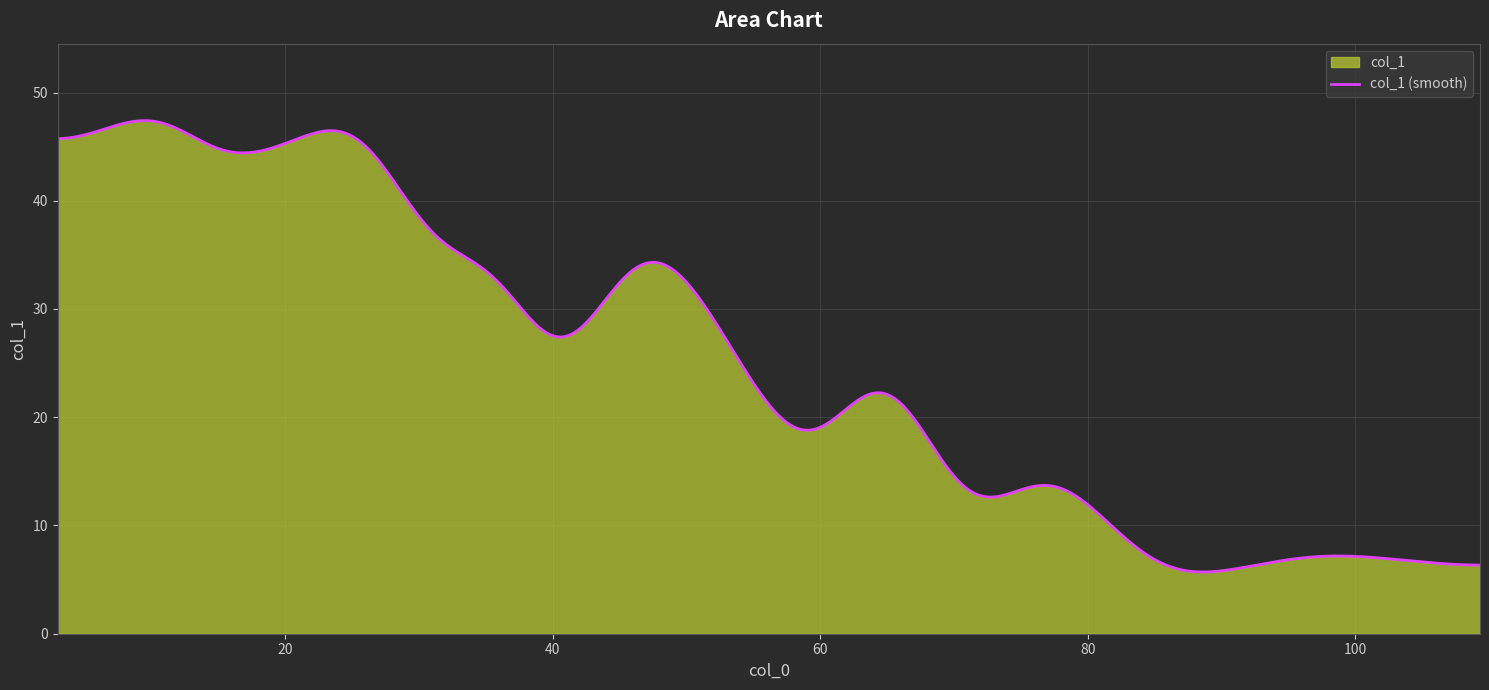

What is the greatest value displayed?

47.4